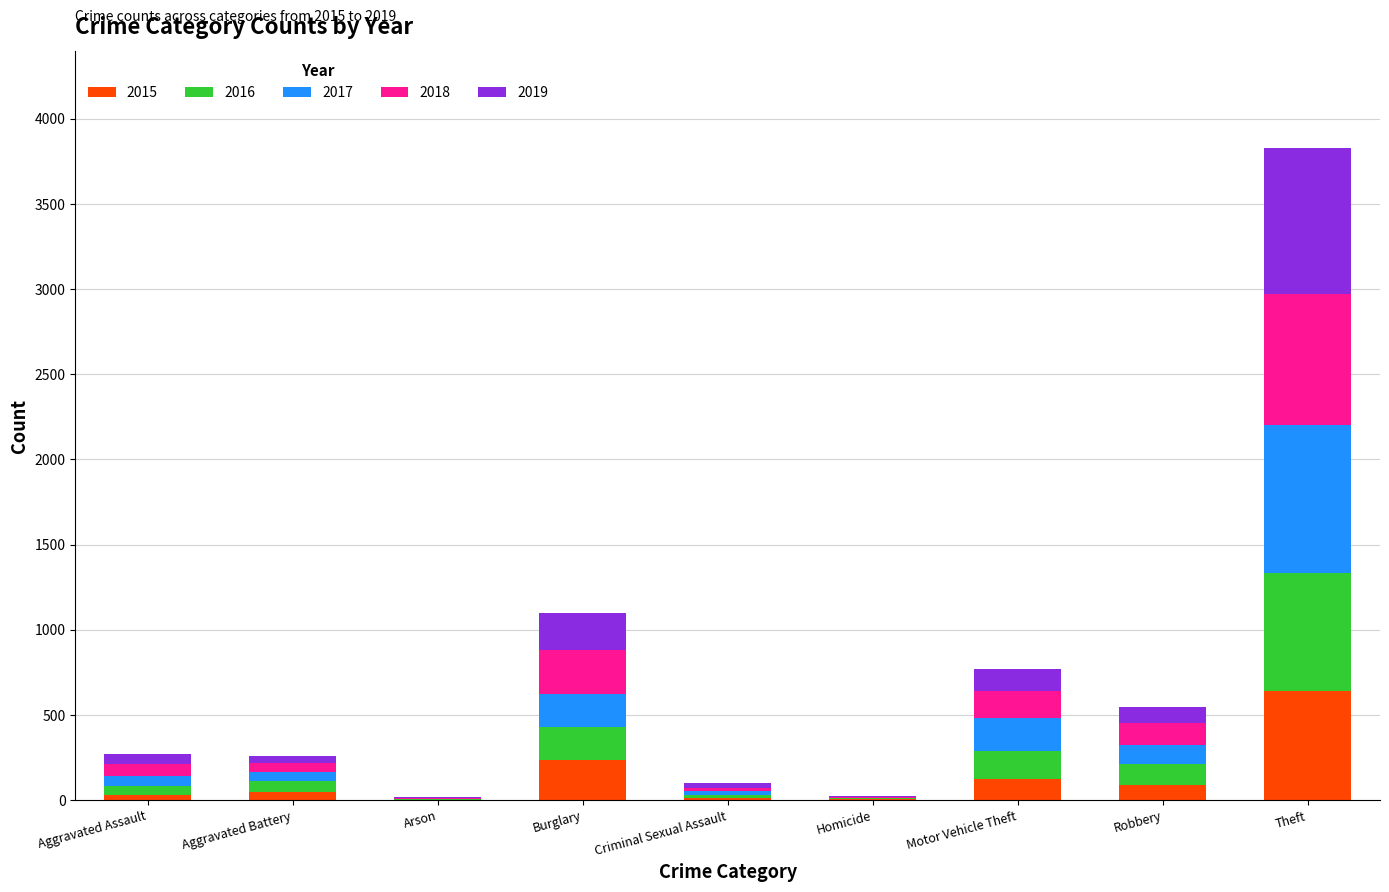

What is the highest value of the 2015 series?

641